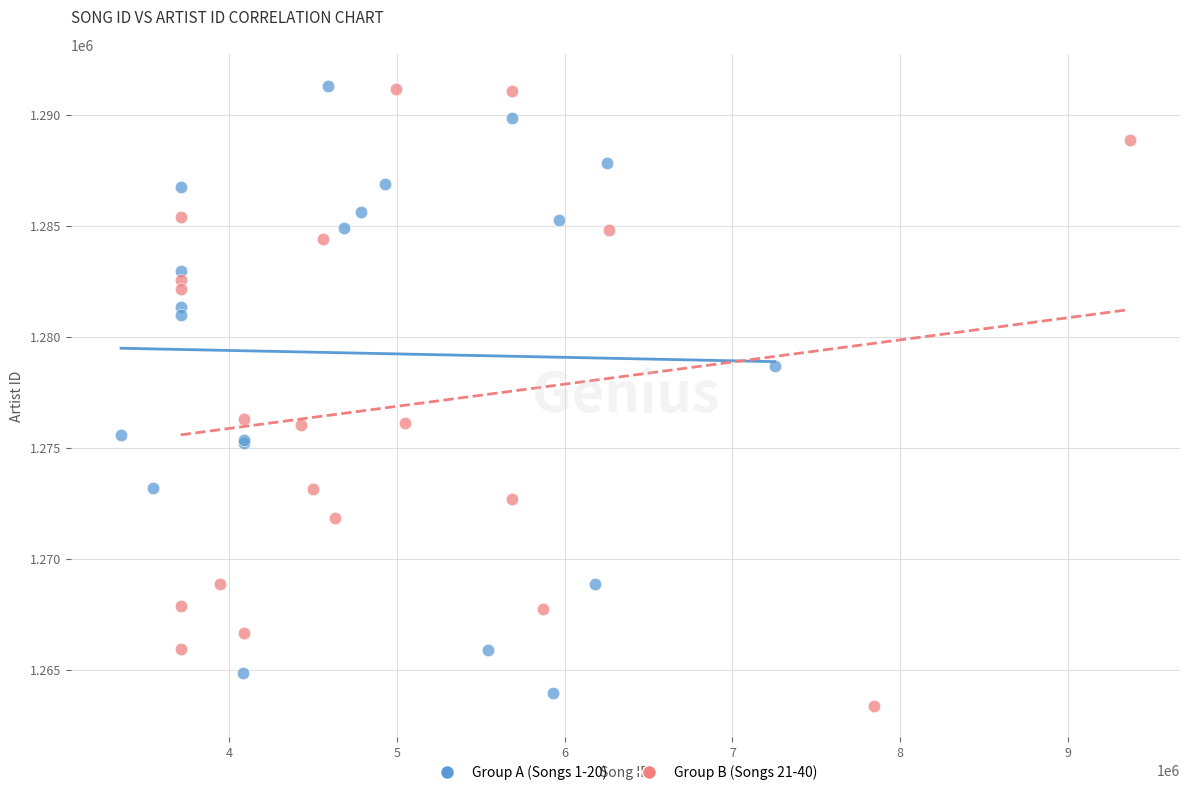

What are all the series names shown in the legend?

Group A (Songs 1-20), Group B (Songs 21-40)